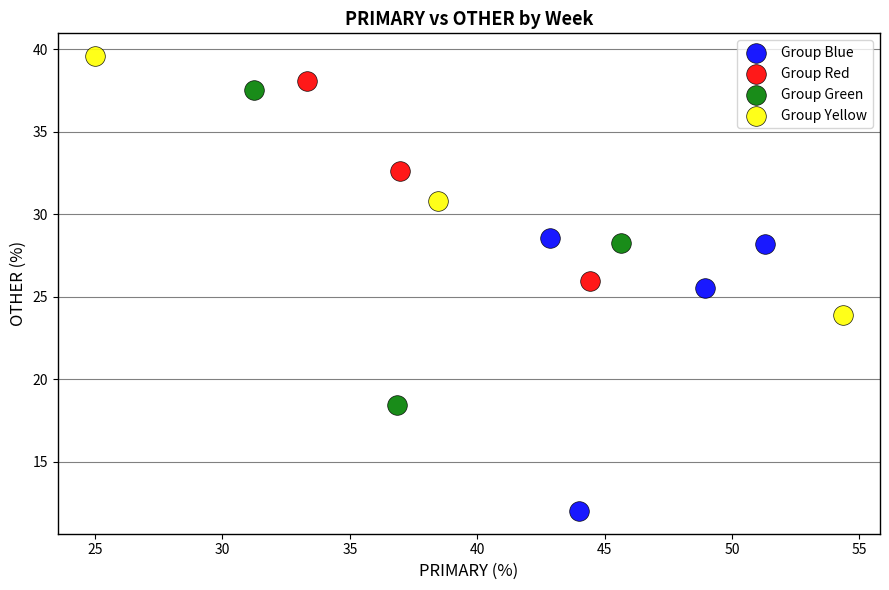

Which series contains the lowest Y value?

Group Blue